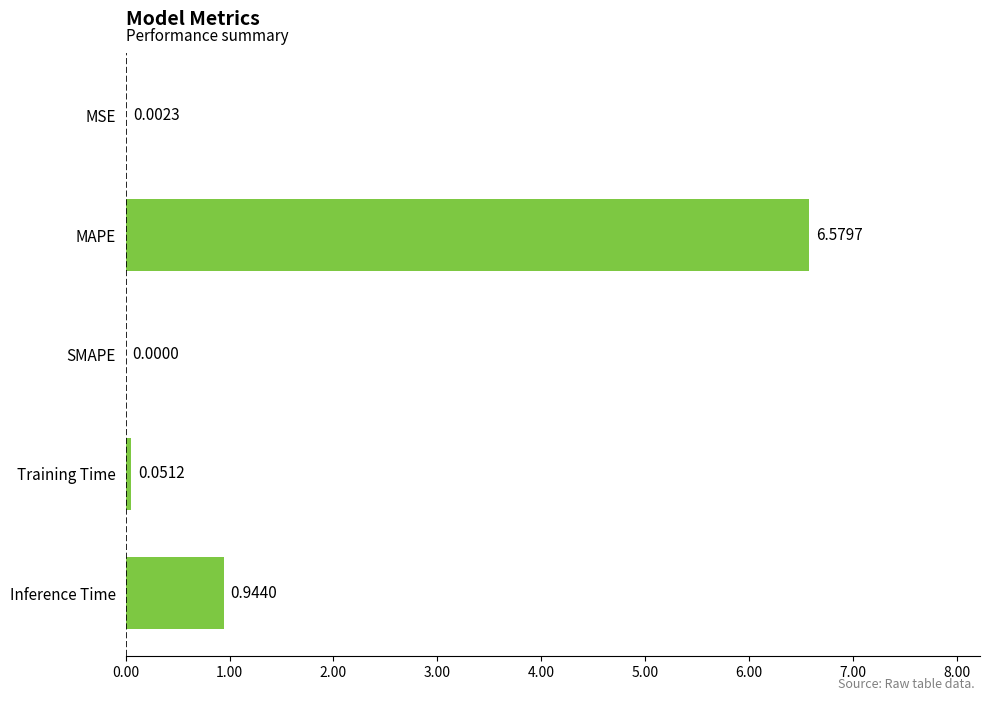

Where is the data nearest to the value 3?

Inference Time